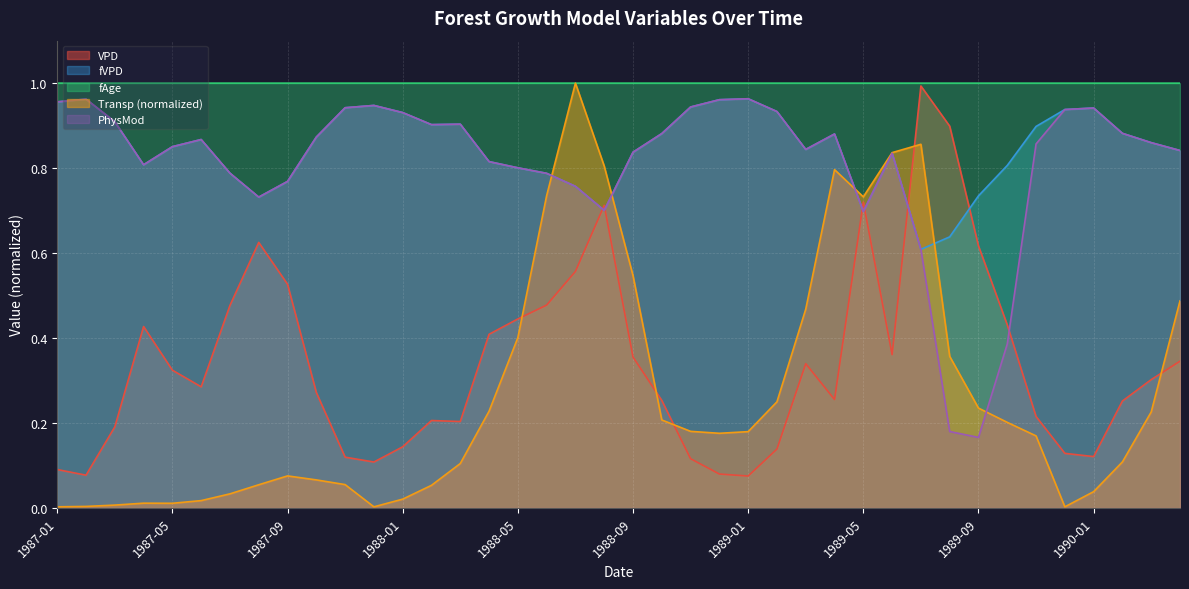

What is the value of the fVPD point at the 20th from the left?

0.7